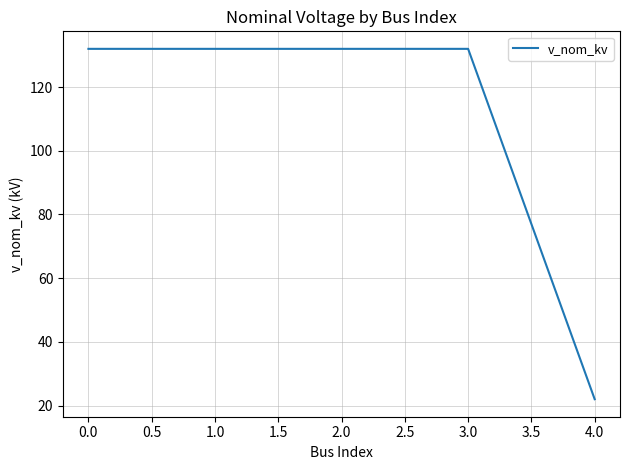

What is the smallest value displayed?

22